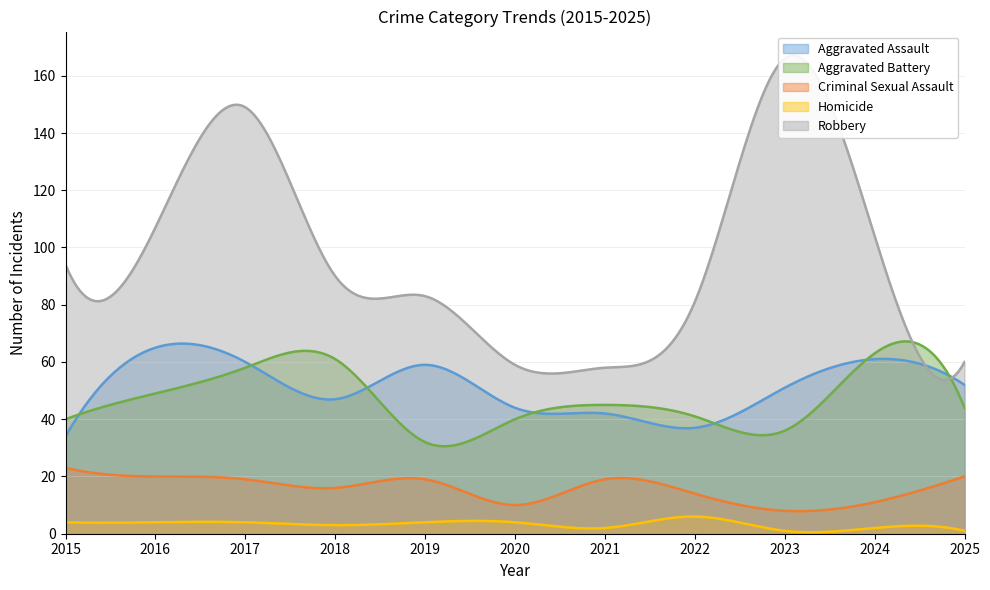

At which label does Aggravated Assault first exceed 51?

2016